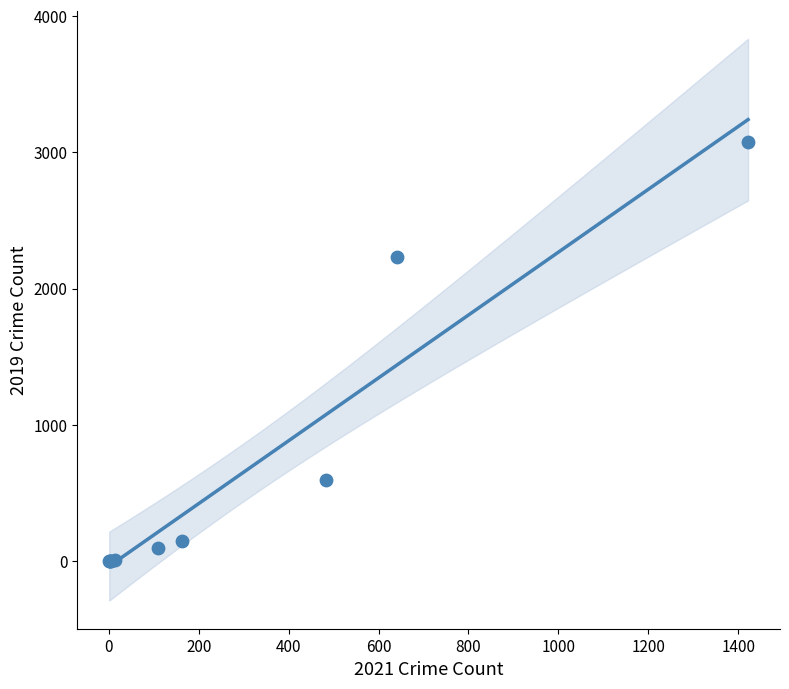

What Y value in the scatter plot is closest to 1540?

2230